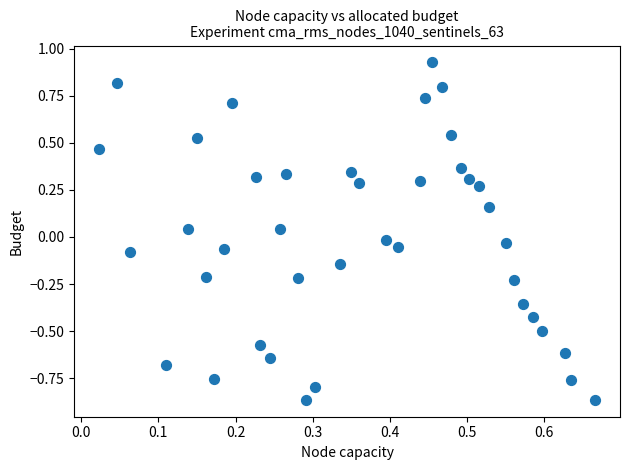

What is the range of Y values (max minus min)?

1.8